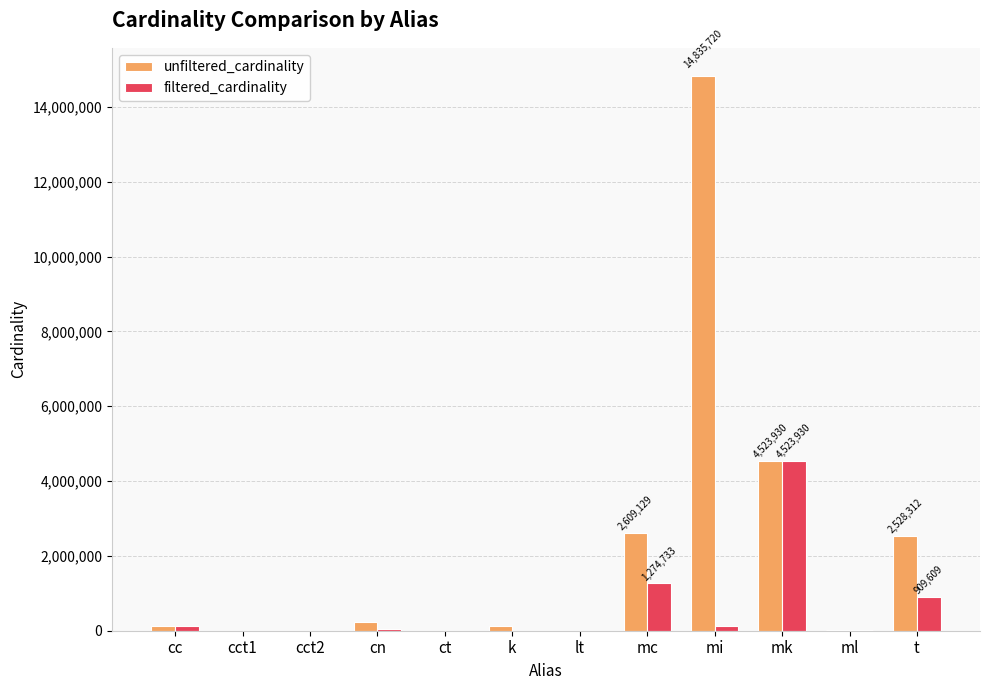

At which category is the sum across all series the highest?

mi